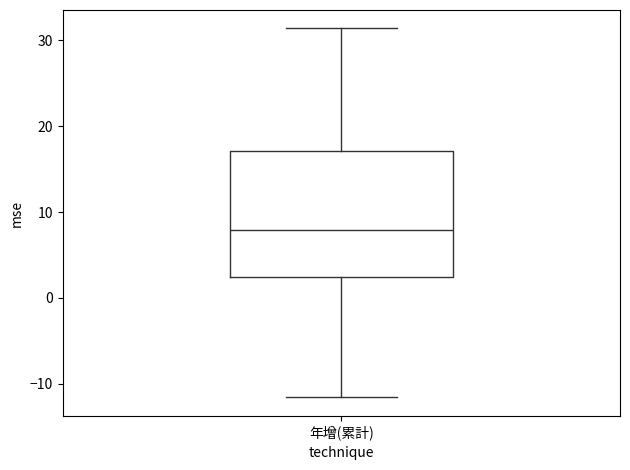

Transcribe this box plot: give where the median line is, the range the box spans, and where the two whiskers end, as read against the y-axis. The values are not printed on the chart, so give them approximately, as read against the axis.

median 8, box 2 to 17, whiskers -12 to 31